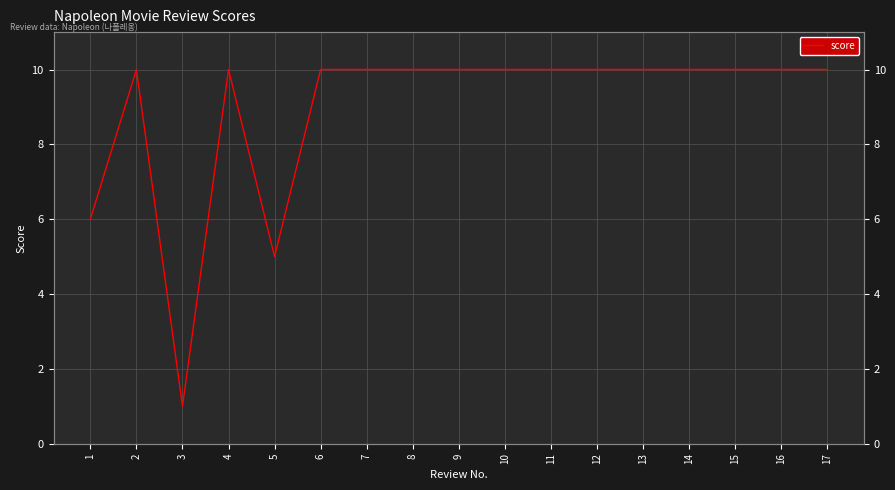

Reading right to left, extract all data points from this chart.

17=10	16=10	15=10	14=10	13=10	12=10	11=10	10=10	9=10	8=10	7=10	6=10	5=5	4=10	3=1	2=10	1=6